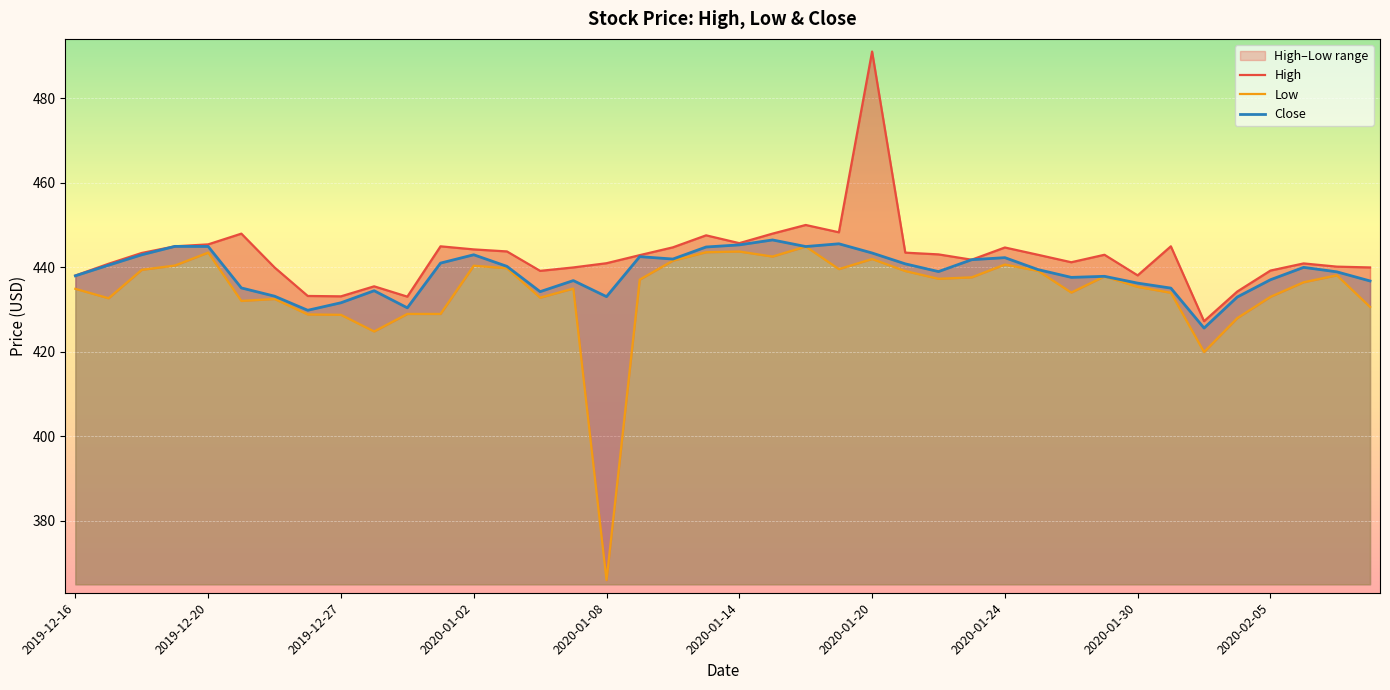

List the series in order of their overall mean, lowest first.

Low, Close, High